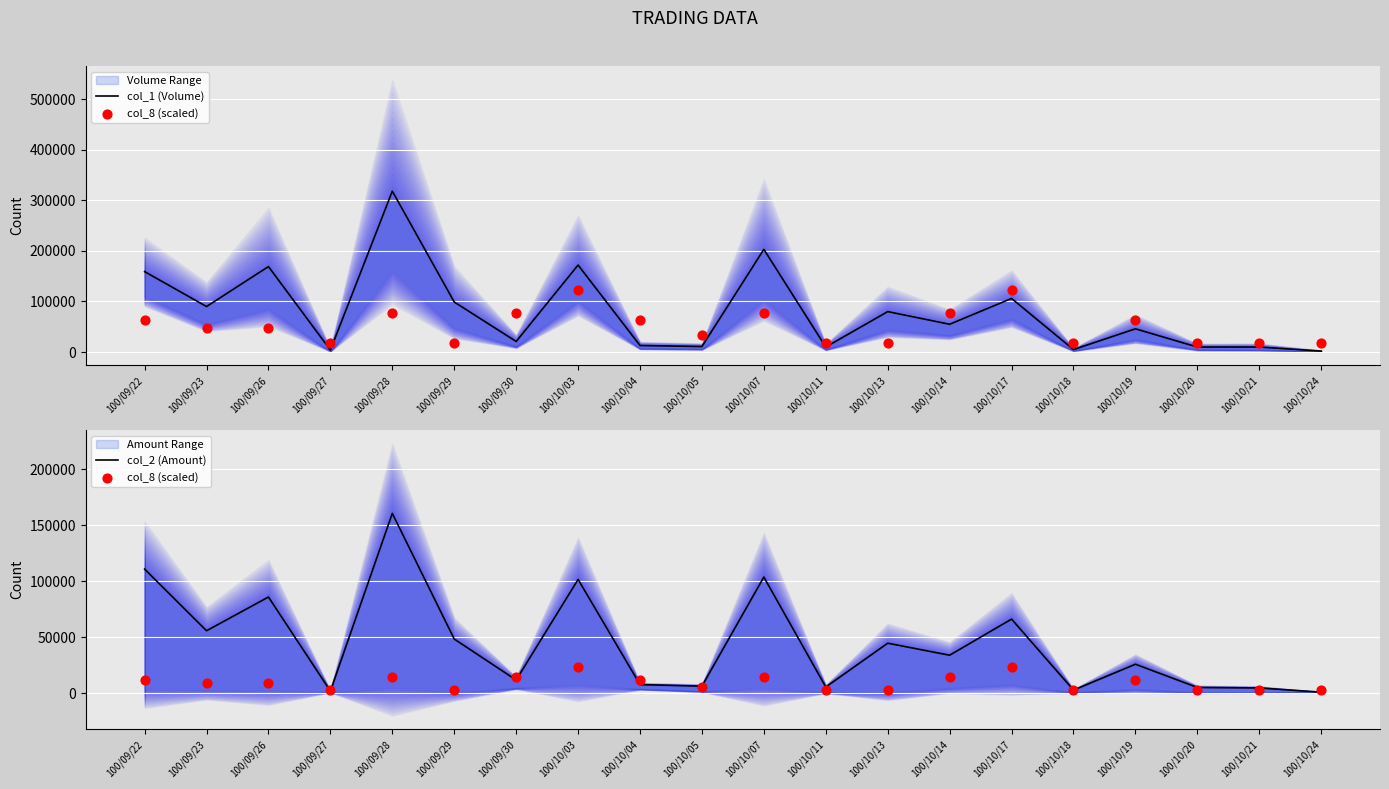

What is the total value across all series at 100/10/17?

196290